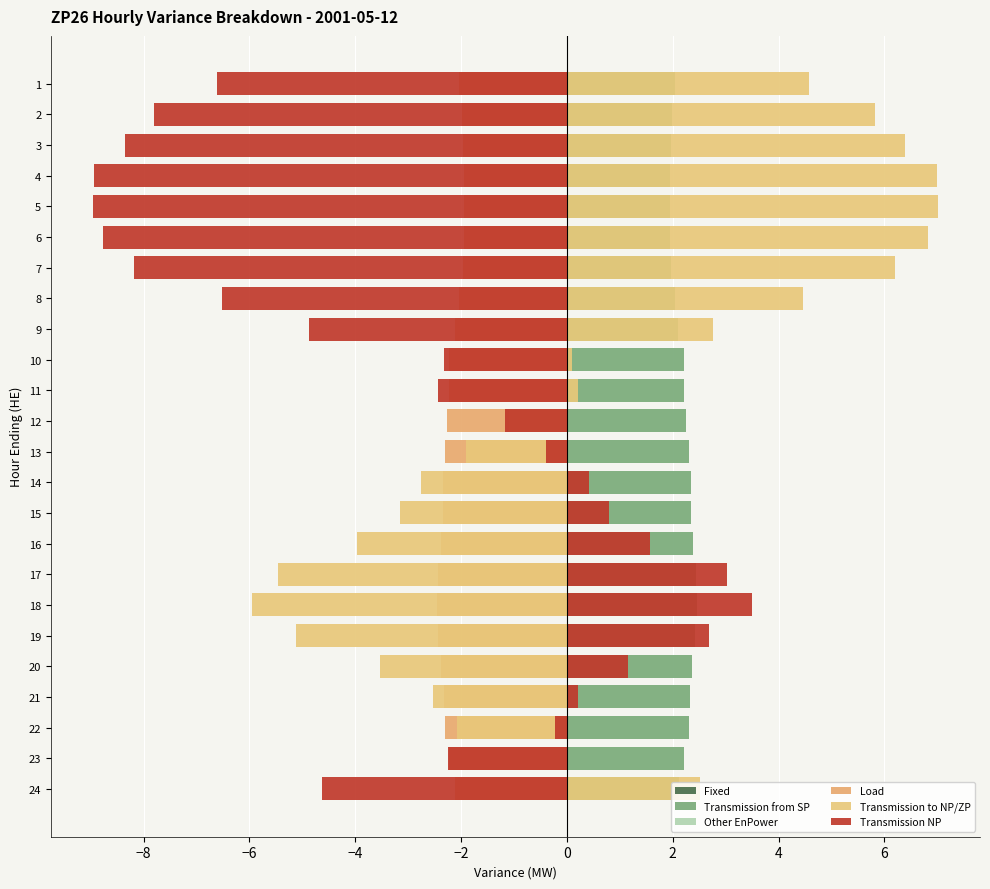

Which series has the largest total across all categories?

Transmission from SP